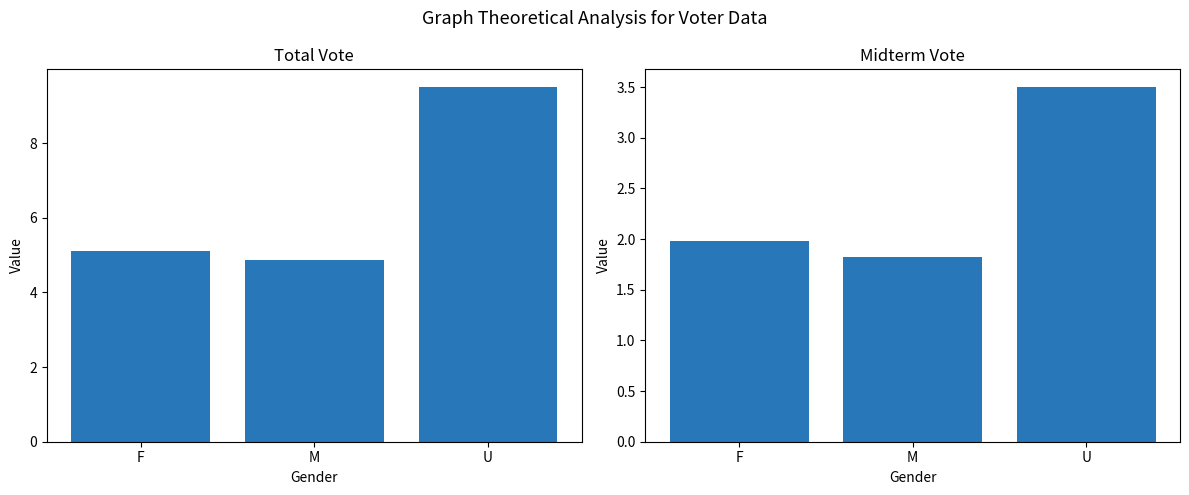

How many groups of bars are there?

3